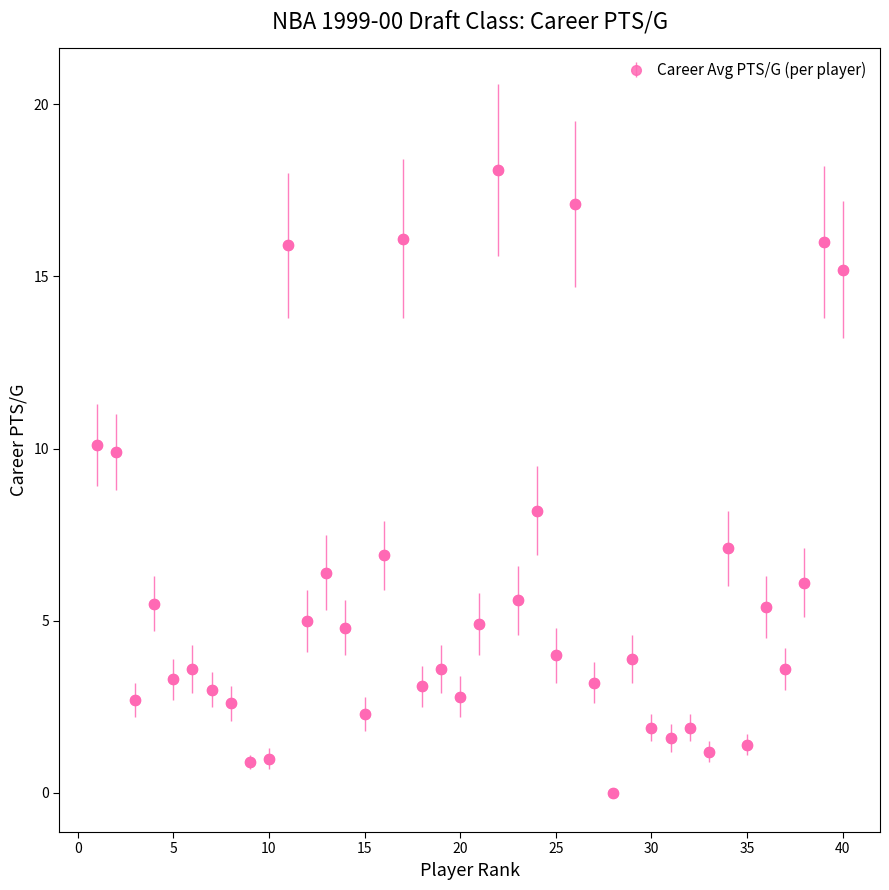

What is the maximum value shown in the chart?

18.1